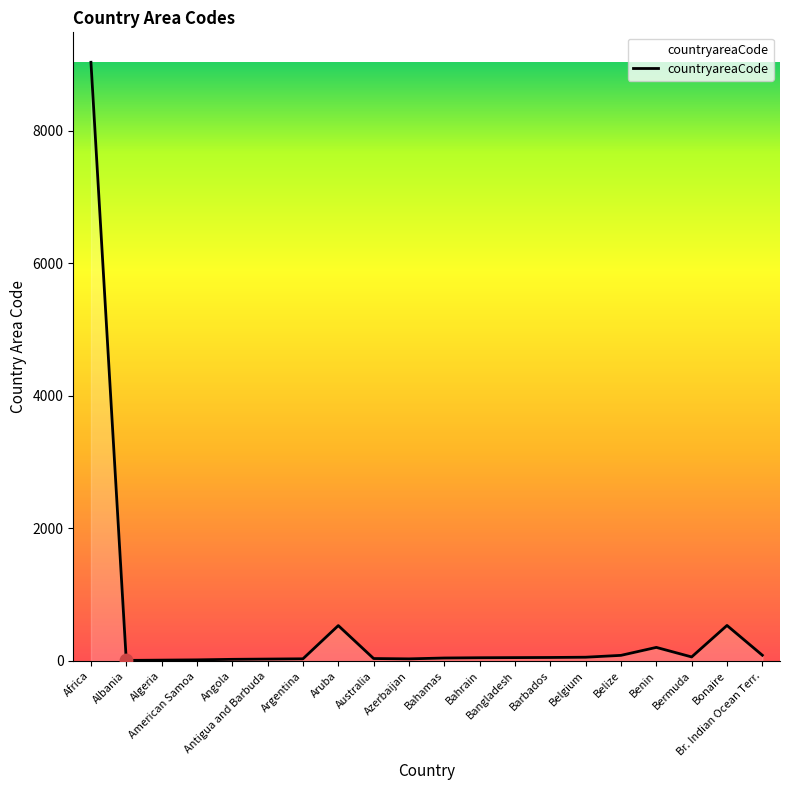

Between Br. Indian Ocean Terr. and Africa, which is larger?

Africa